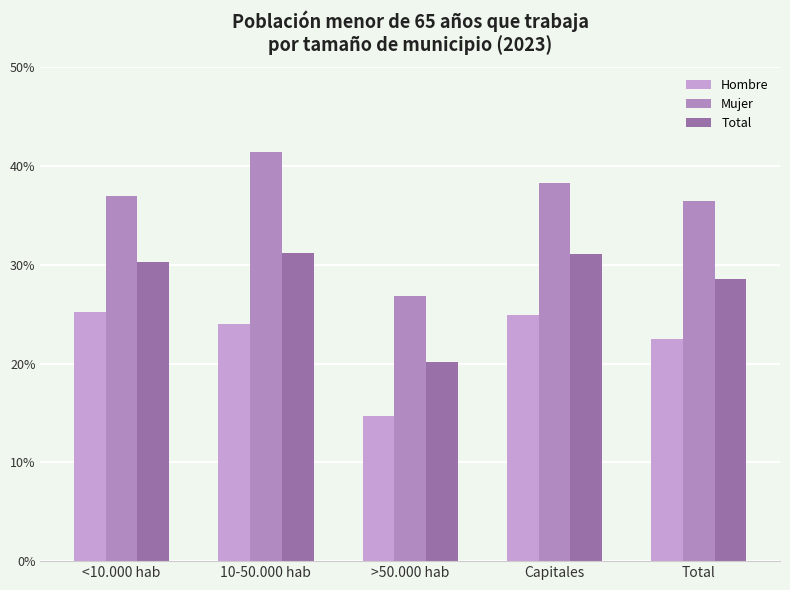

True or false: Mujer has a value of 0.4 at 10-50.000 hab.

True